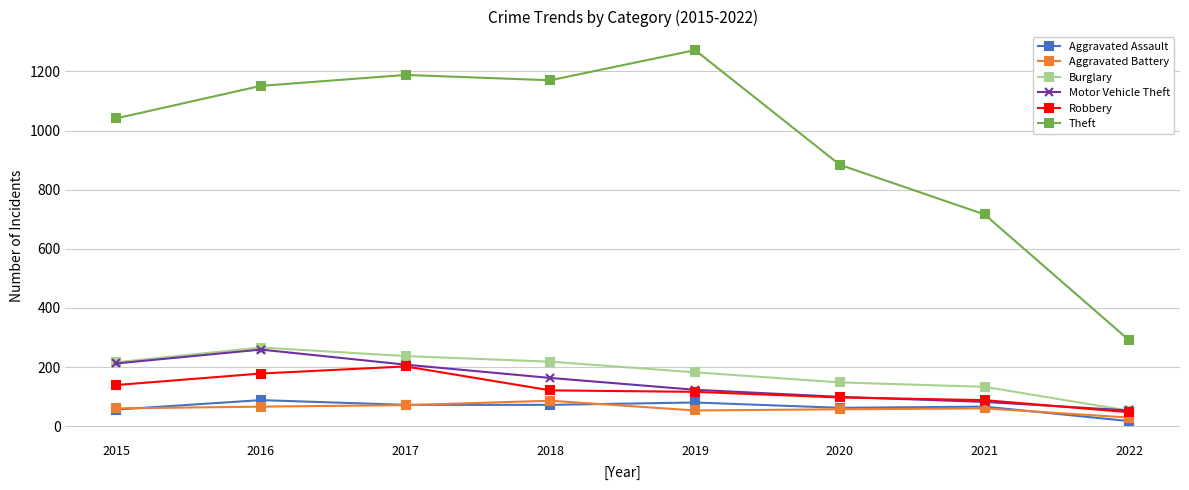

What value does the Aggravated Assault series have at 2021, to the nearest 10?

70